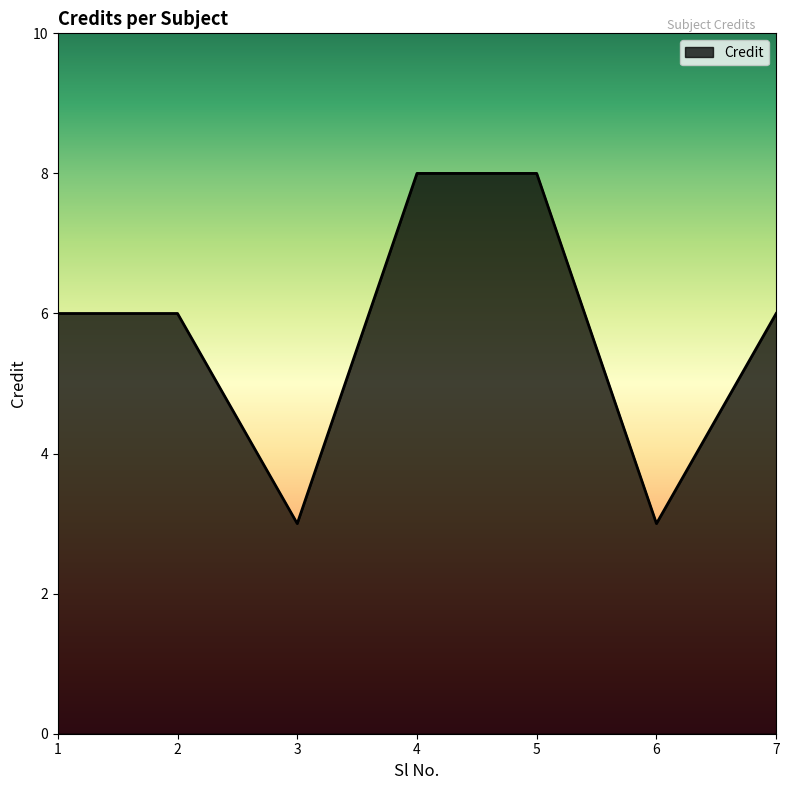

Reading left to right, list all the values displayed in this chart.

6	6	3	8	8	3	6